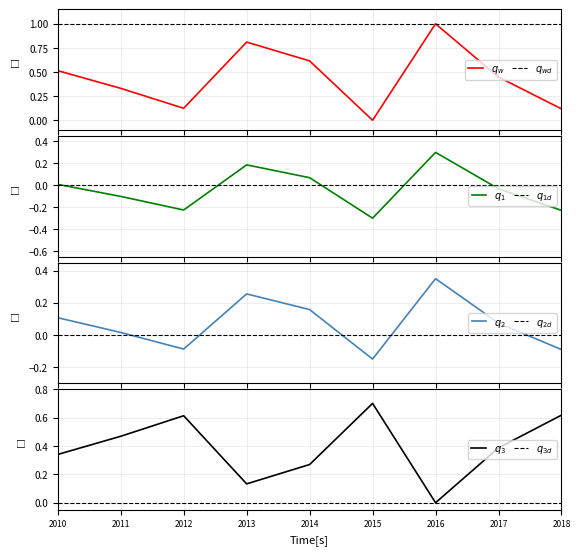

What is the difference between the maximum and second lowest values?

0.9